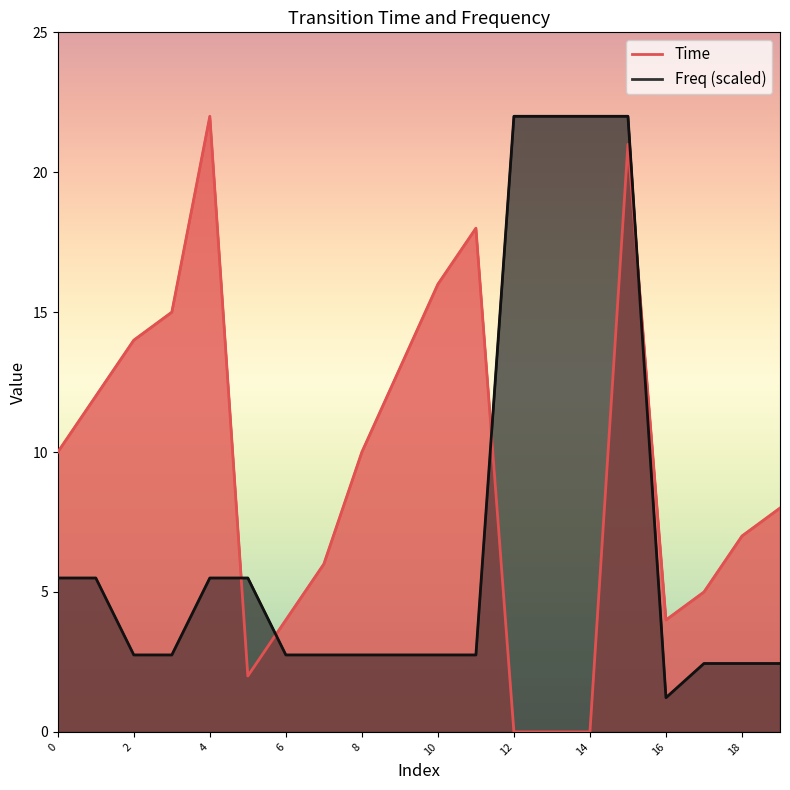

What is the difference between the second highest and second lowest values in the Freq series?

19.6